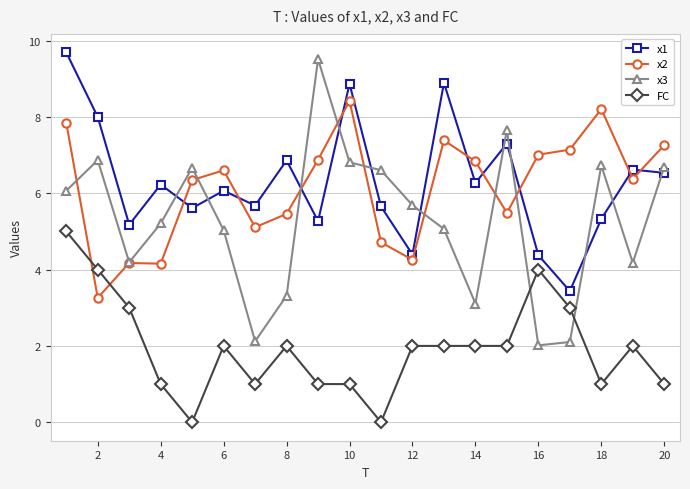

True or false: FC and x1 intersect in this chart.

False